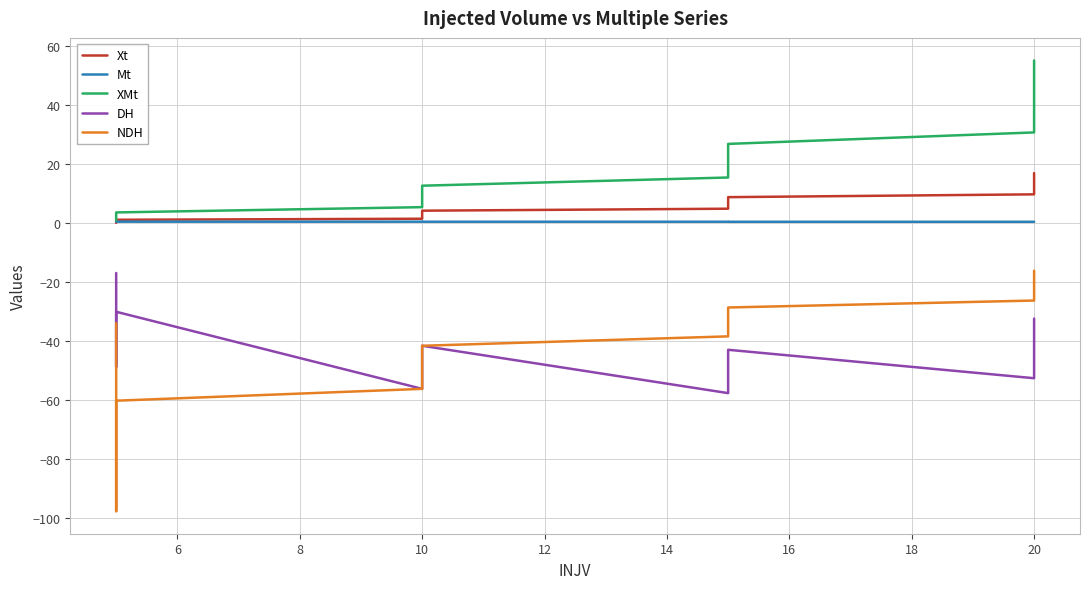

Reading left to right, extract all data points from this chart.

Xt: 0.0	0.4	0.7	1.0	1.4	2.1	2.8	3.5	4.1	4.8	5.8	6.8	7.8	8.7	9.7	10.9	12.2	13.4	14.6	15.7	16.9
Mt: 0.4	0.4	0.4	0.4	0.4	0.4	0.4	0.4	0.4	0.4	0.4	0.4	0.4	0.4	0.4	0.4	0.4	0.3	0.3	0.3	0.3
XMt: 0.9	1.8	2.6	3.5	5.3	7.1	8.9	10.8	12.6	15.4	18.2	21.0	23.9	26.8	30.7	34.6	38.6	42.7	46.8	50.9	55.1
DH: -17.0	-48.9	-31.8	-30.2	-56.3	-51.3	-47.5	-44.5	-41.7	-57.7	-53.2	-49.1	-45.9	-43.1	-52.7	-48.1	-43.7	-40.0	-37.7	-34.5	-32.5
NDH: -34.0	-97.8	-63.7	-60.3	-56.3	-51.3	-47.5	-44.5	-41.7	-38.5	-35.5	-32.8	-30.6	-28.7	-26.3	-24.0	-21.8	-20.0	-18.9	-17.2	-16.2